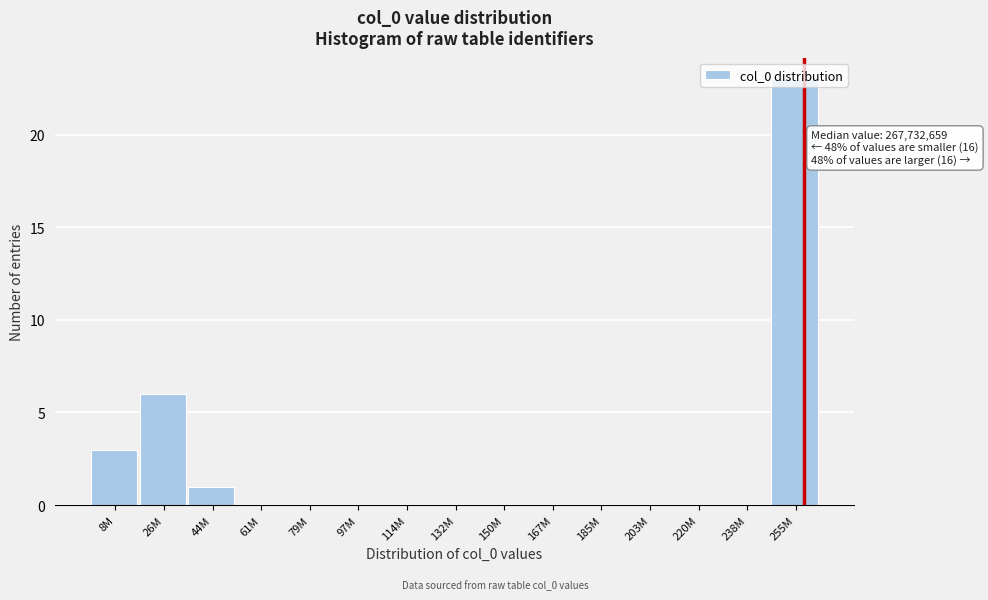

What is the sum of all values?

33